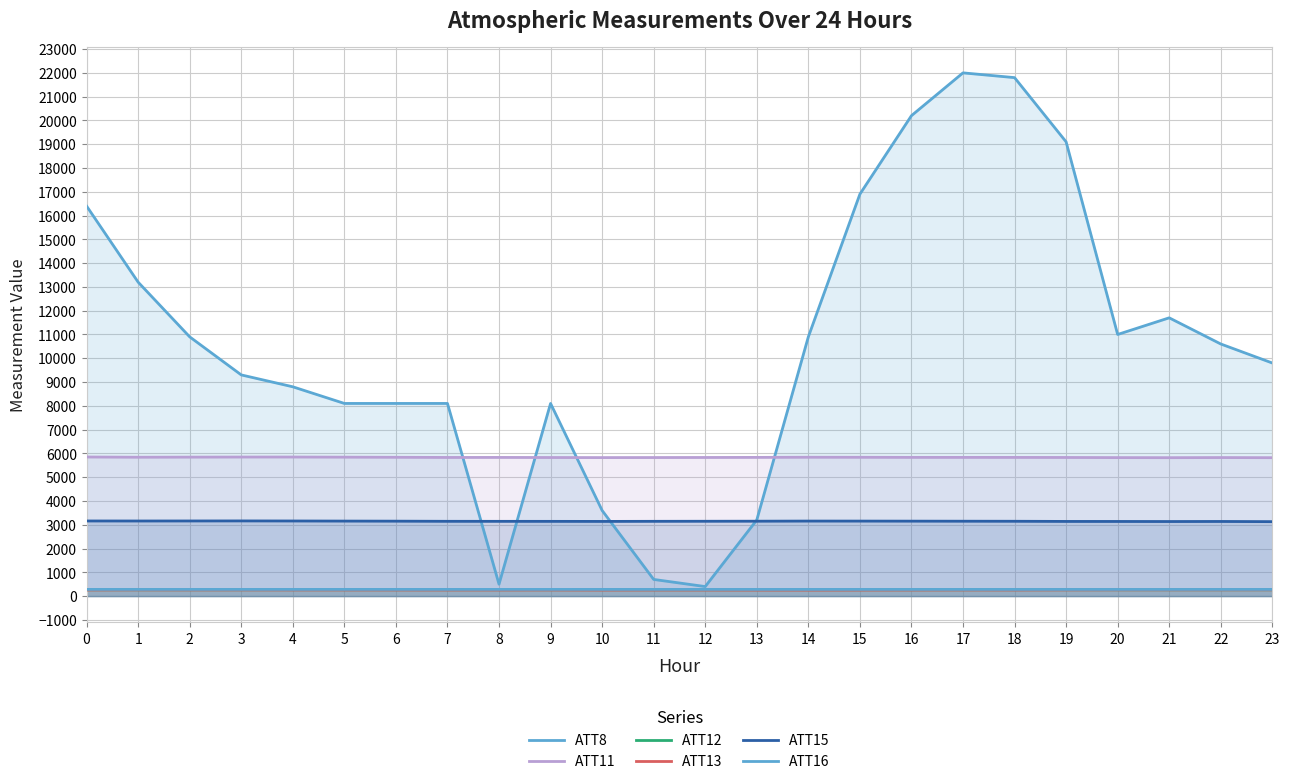

Reading left to right, what are all the values shown in this chart?

ATT8: 16400.0	13200.0	10900.0	9300.0	8800.0	8100.0	8100.0	8100.0	500.0	8100.0	3600.0	700.0	400.0	3200.0	10900.0	16900.0	20200.0	22000.0	21800.0	19100.0	11000.0	11700.0	10600.0	9800.0
ATT11: 5848.3	5838.8	5842.8	5846.5	5846.9	5841.7	5836.2	5829.0	5830.3	5826.4	5823.3	5825.5	5828.1	5831.5	5838.1	5836.1	5831.8	5831.3	5830.6	5828.1	5822.6	5819.7	5824.6	5819.1
ATT12: 264.6	264.1	264.1	264.7	265.4	265.1	264.7	264.7	265.1	264.6	264.6	264.0	263.7	263.8	264.0	264.1	263.9	264.4	264.7	265.3	264.5	264.2	264.3	264.8
ATT13: 257.2	260.8	259.2	259.9	258.4	258.1	257.1	256.2	256.2	257.2	253.5	255.4	254.4	252.6	251.7	253.7	255.6	257.4	256.3	259.7	261.9	262.4	262.3	263.2
ATT15: 3157.8	3156.7	3158.1	3160.0	3157.4	3153.2	3149.9	3143.8	3142.7	3141.7	3139.3	3143.3	3145.8	3148.4	3153.8	3153.0	3150.7	3148.0	3145.7	3138.8	3137.7	3134.8	3137.5	3129.7
ATT16: 280.4	279.8	280.3	280.2	280.4	280.4	280.5	280.8	281.2	281.2	280.4	280.2	280.2	280.0	280.4	280.1	279.7	279.8	279.5	279.5	279.2	279.3	279.8	279.7